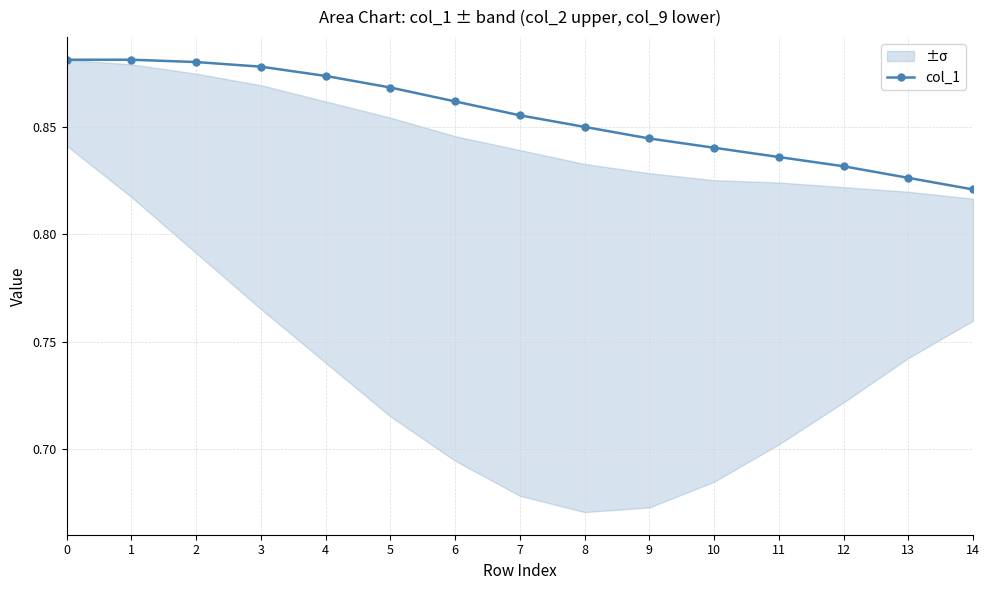

What is the minimum value shown in the chart?

0.8